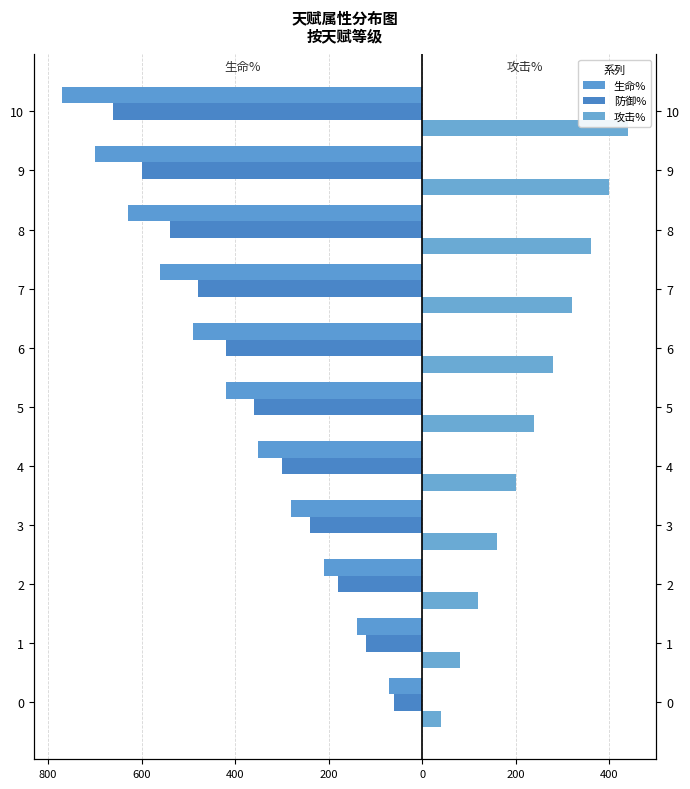

What is the total value across all series at 9?

-900